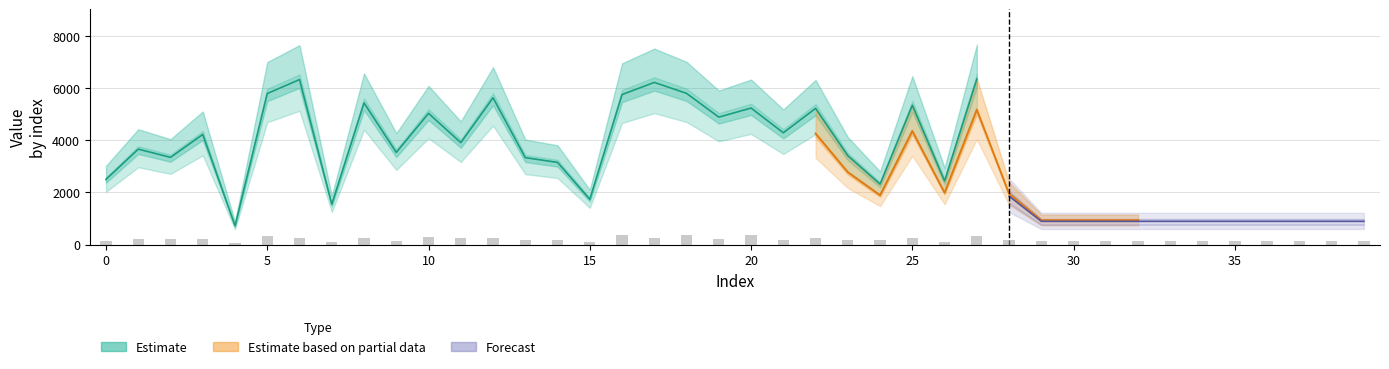

The chart shows a value of 150.6 at 25. True or false?

False